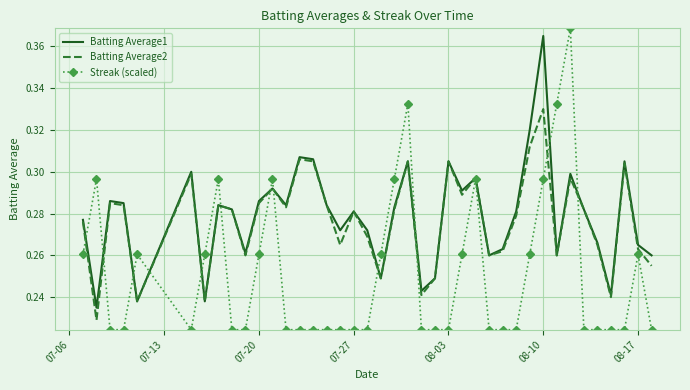

What are all the series names shown in the legend?

Batting Average1, Batting Average2, Streak (scaled)